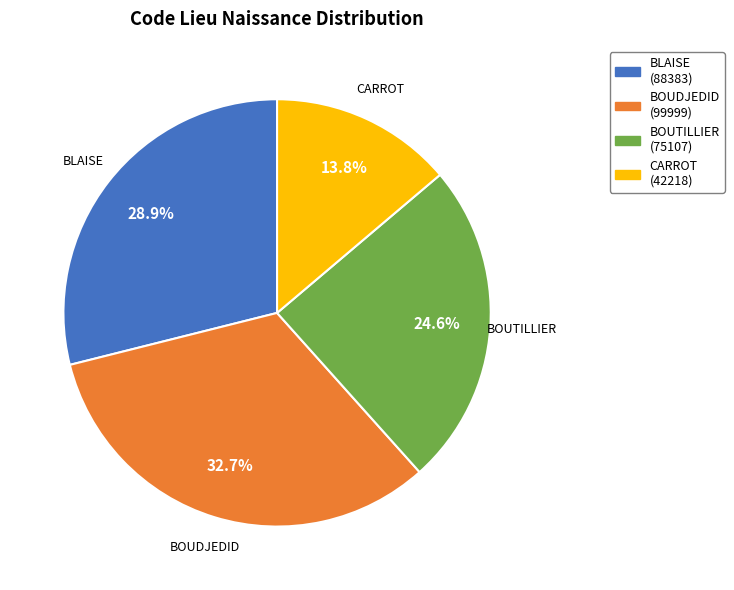

True or false: BOUDJEDID accounts for 39% of the total.

False